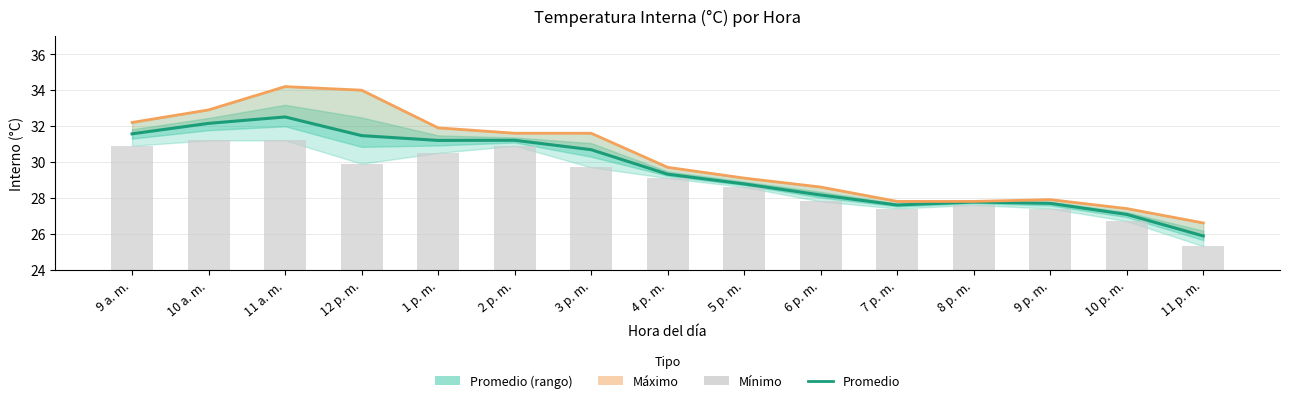

Rank the series at 7 p. m. from lowest to highest value.

Mín. de Interno (°C), Promedio de Interno (°C), Máx. de Interno (°C)